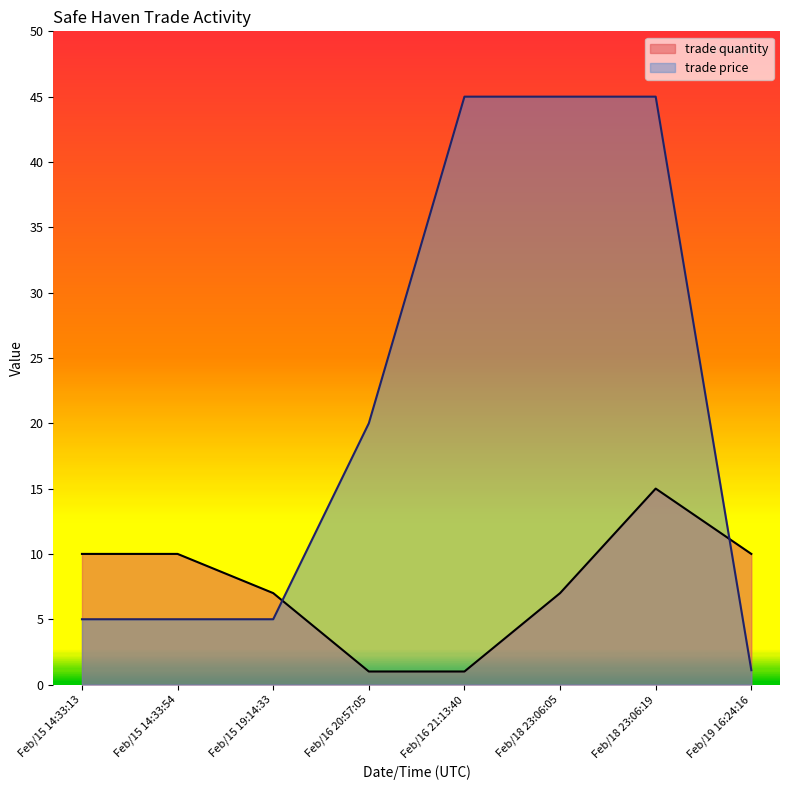

What is the difference between the trade price values at Feb/16 20:57:05 and Feb/18 23:06:19?

25.0